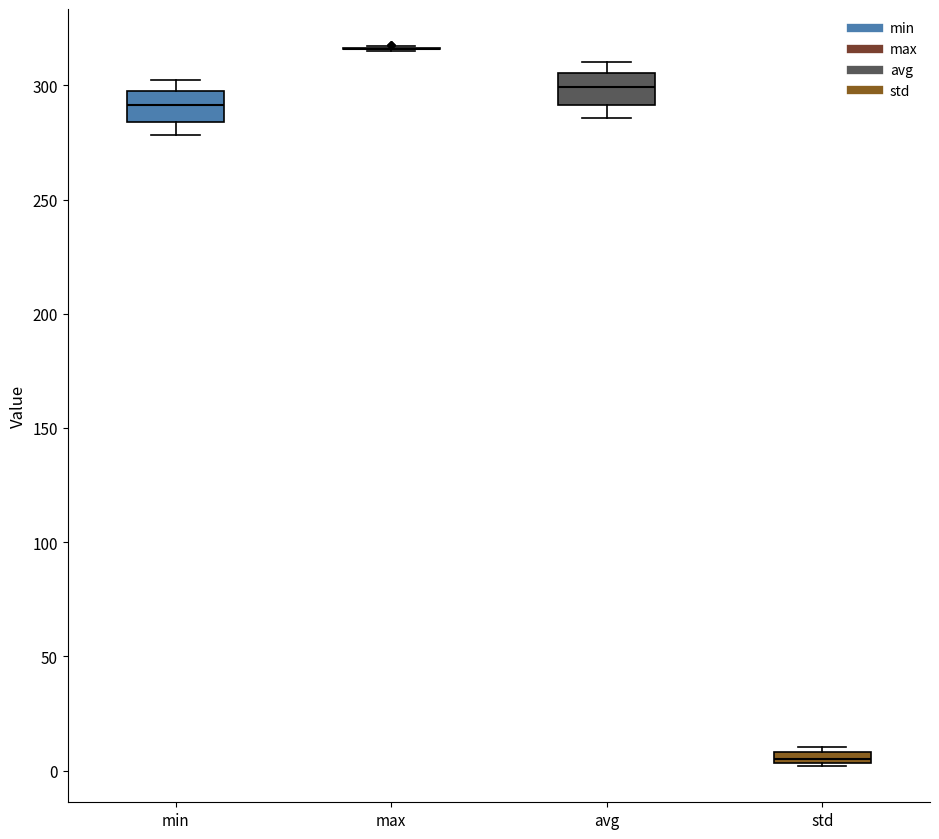

Where is the upper edge of the box for avg on the y-axis? The values are not printed on the chart, so give them approximately, as read against the axis.

305